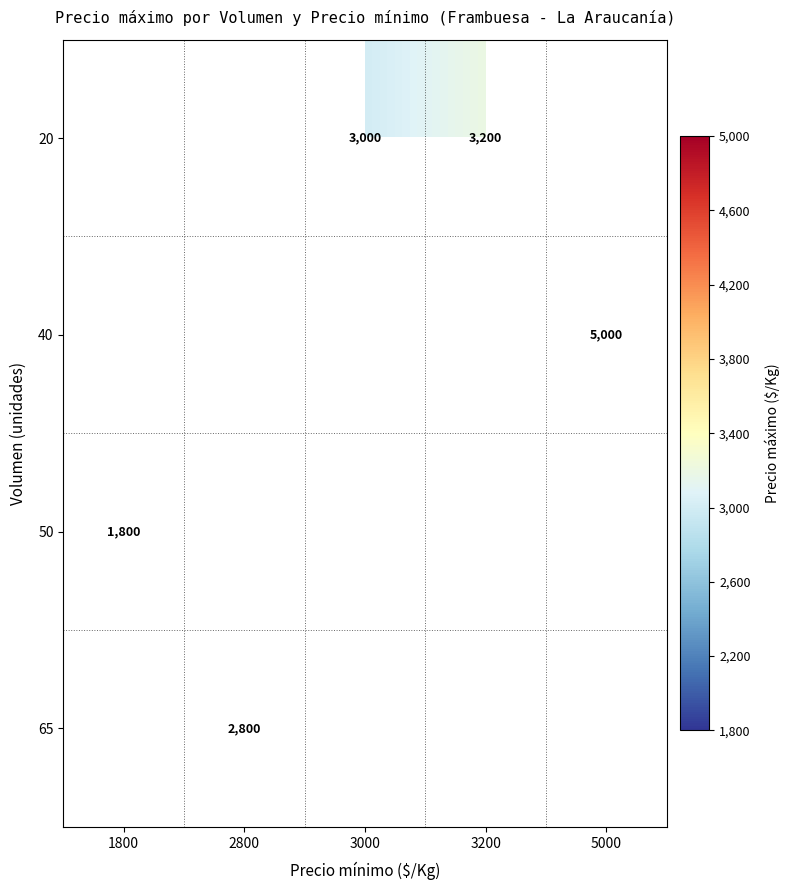

Is the value of 20 at 3000 greater than the value of 40 at 5000?

No